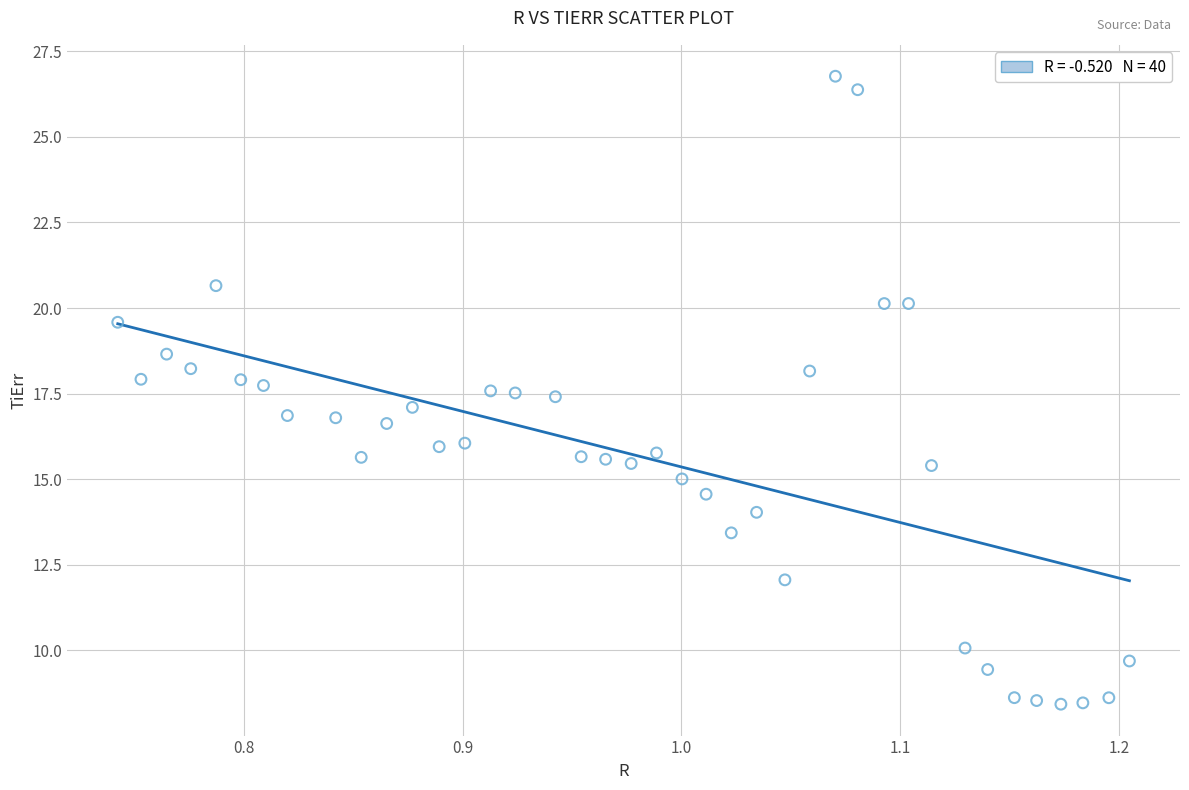

What is the range of Y values (max minus min)?

18.3